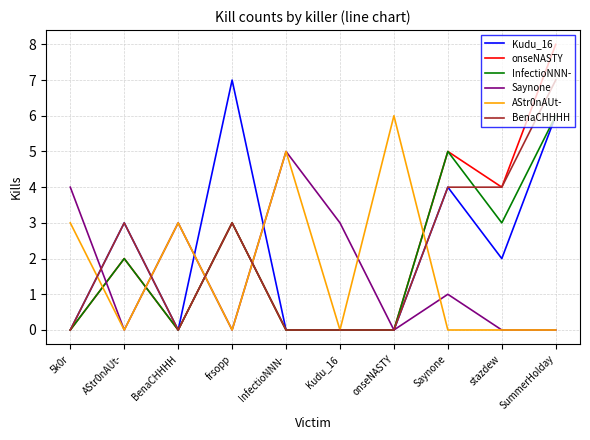

Which series has the widest spread of values?

onseNASTY